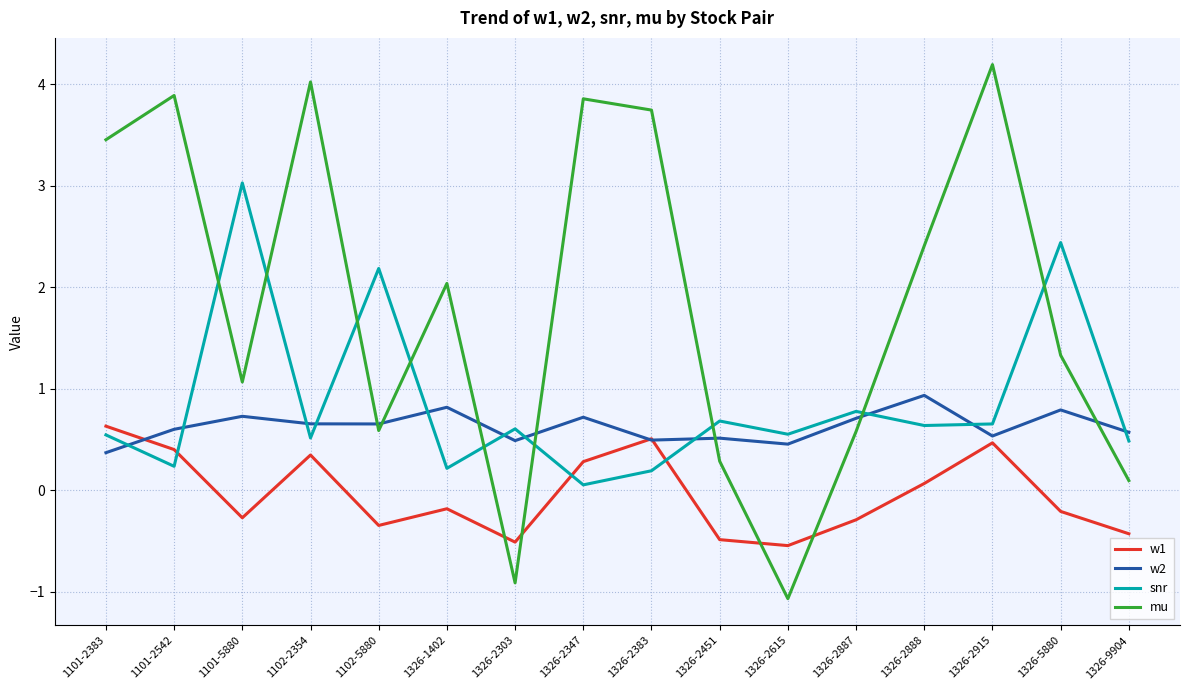

What is the difference between the maximum and minimum values in the mu series?

5.3